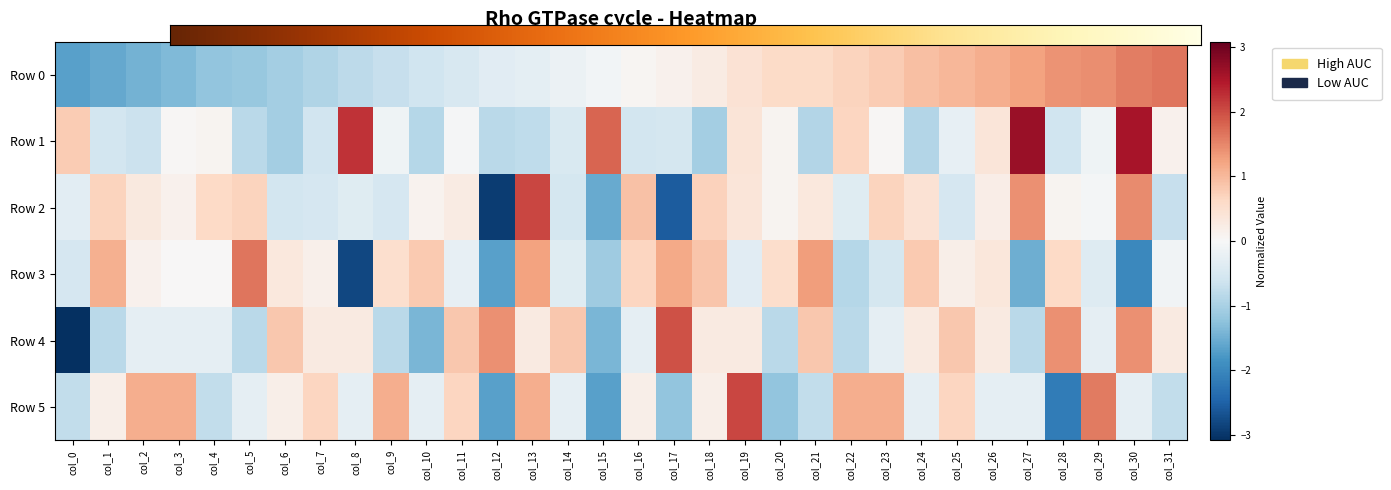

What is the difference between the maximum and second lowest values in the Row 4 series?

3.4